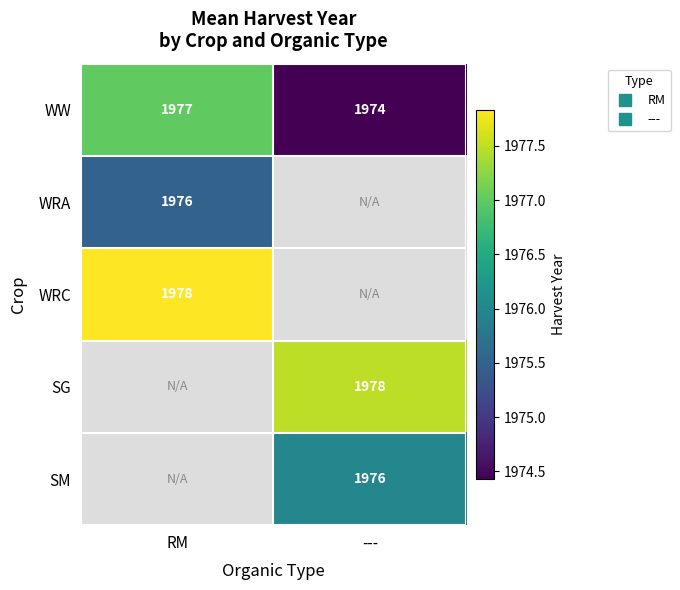

The WW series shows 506.0 at ---. True or false?

False